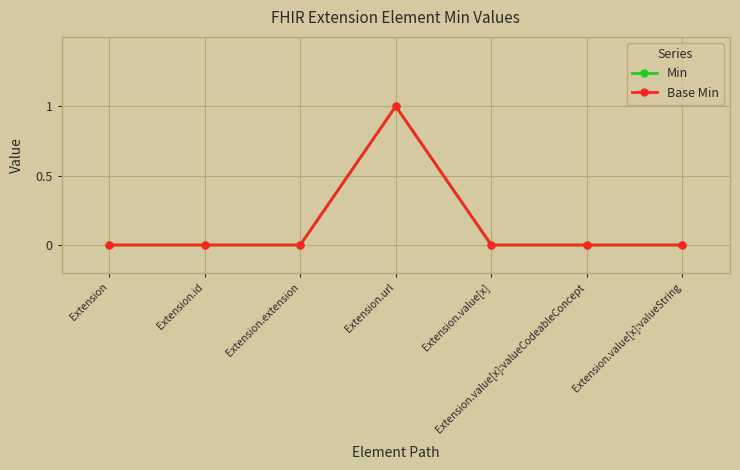

Which series has the widest spread of values?

Min